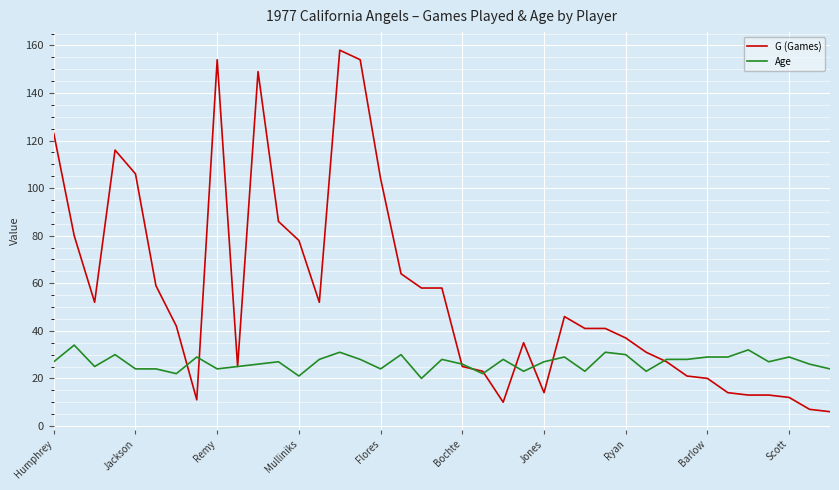

Which series has the widest spread of values?

G (Games)